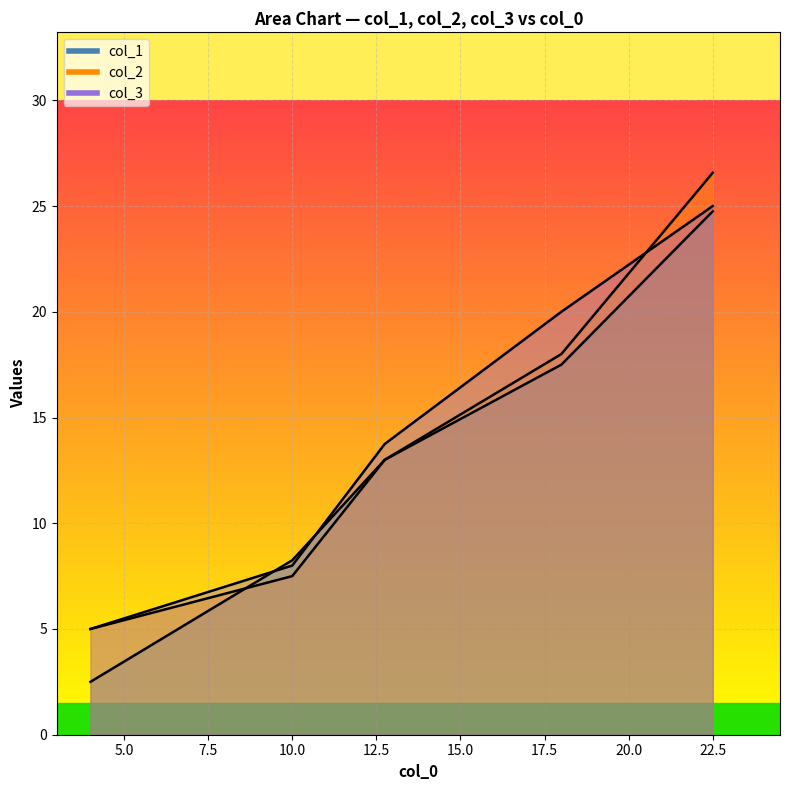

How many lines are shown in the chart?

3